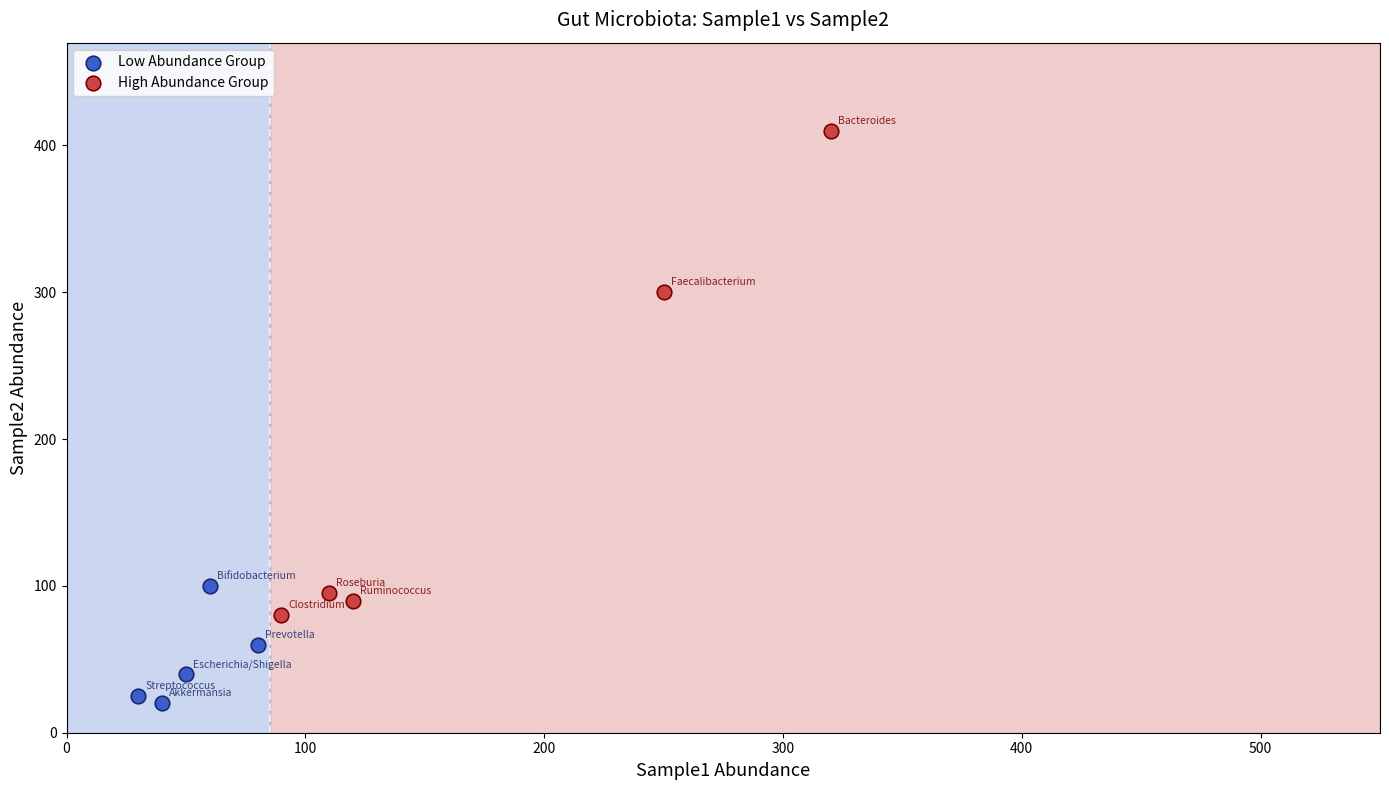

Which series has the widest spread of Y values?

High Abundance Group